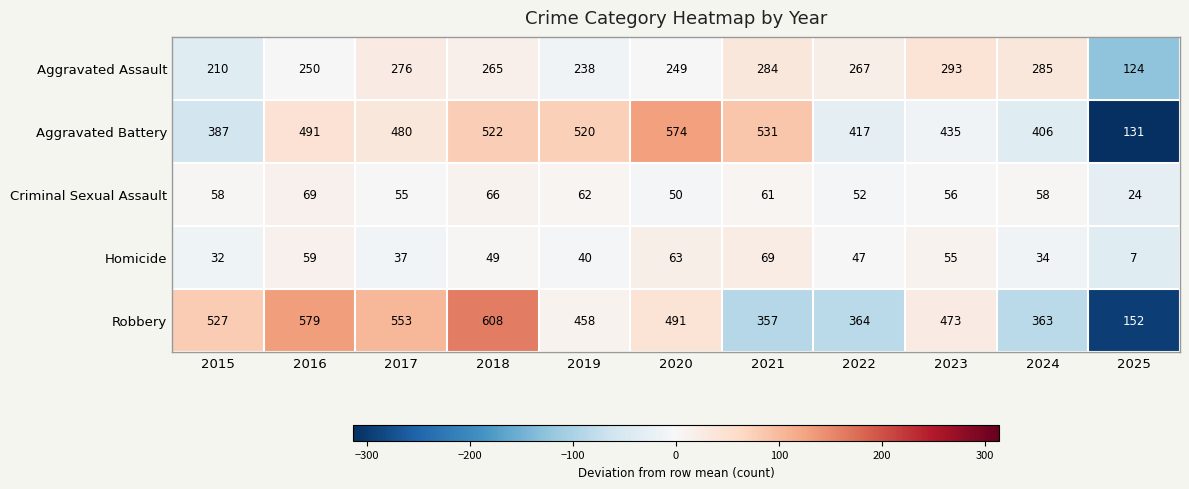

Which series has the widest spread of values?

Robbery